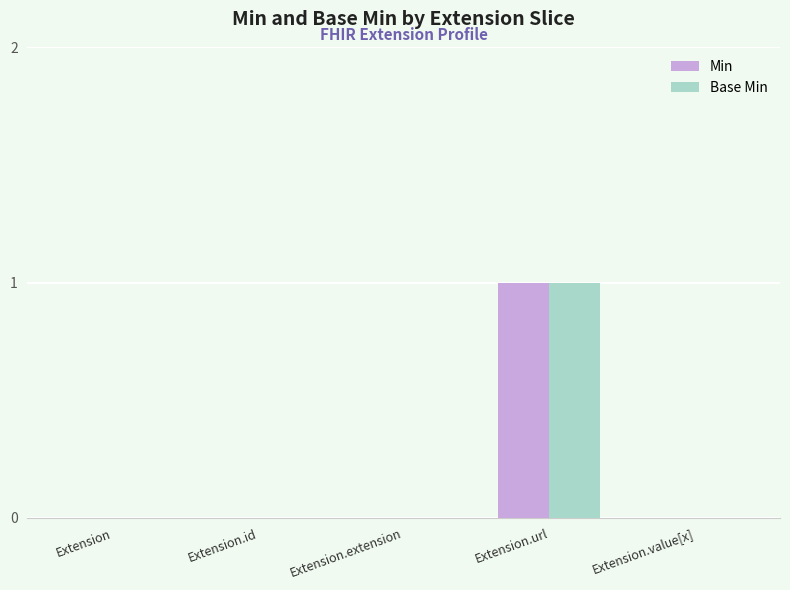

Reading left to right, extract all data points from this chart.

Min: 0	0	0	1	0
Base Min: 0	0	0	1	0